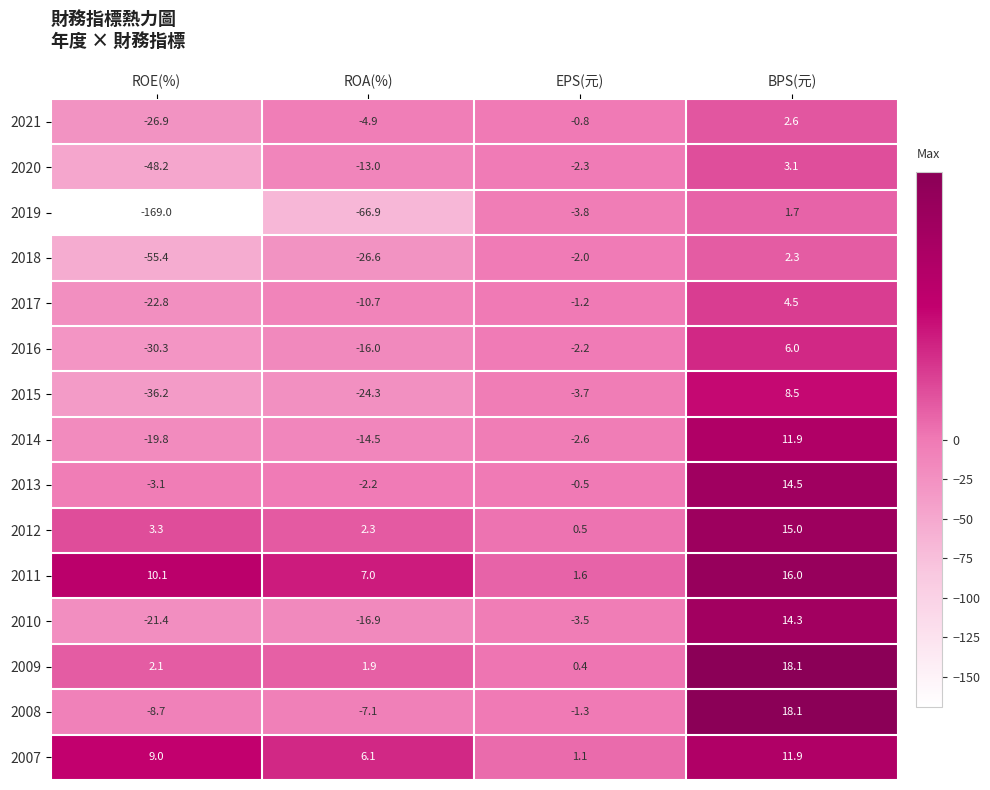

Which category has the lowest value across all series?

ROE(%)